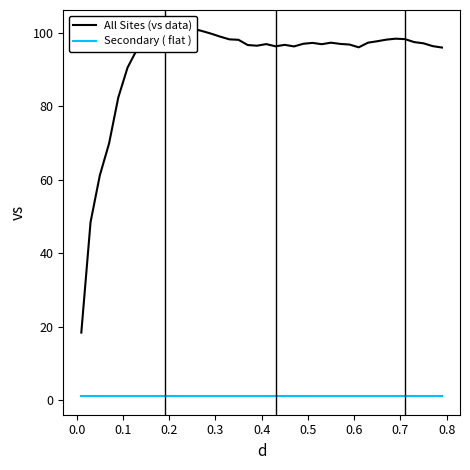

Which series has the largest range (max minus min)?

All Sites (vs data)